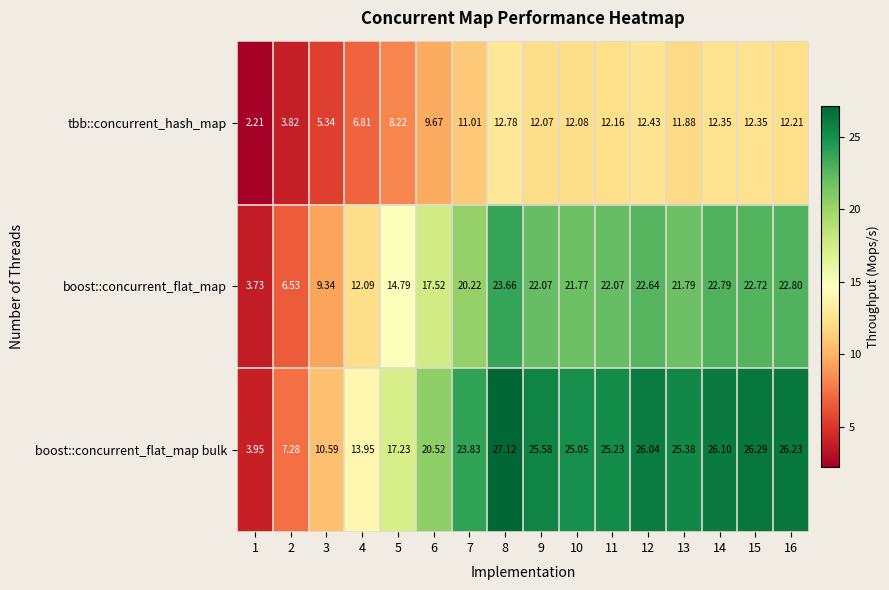

List the series in order of their overall mean, highest first.

boost::concurrent_flat_map bulk, boost::concurrent_flat_map, tbb::concurrent_hash_map